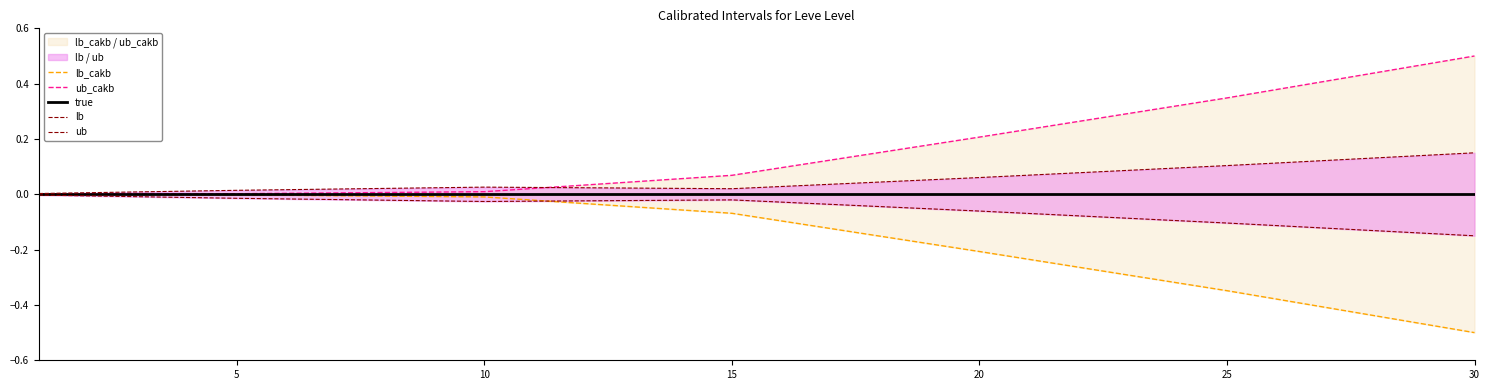

What is the lowest value of the lb series?

-0.1